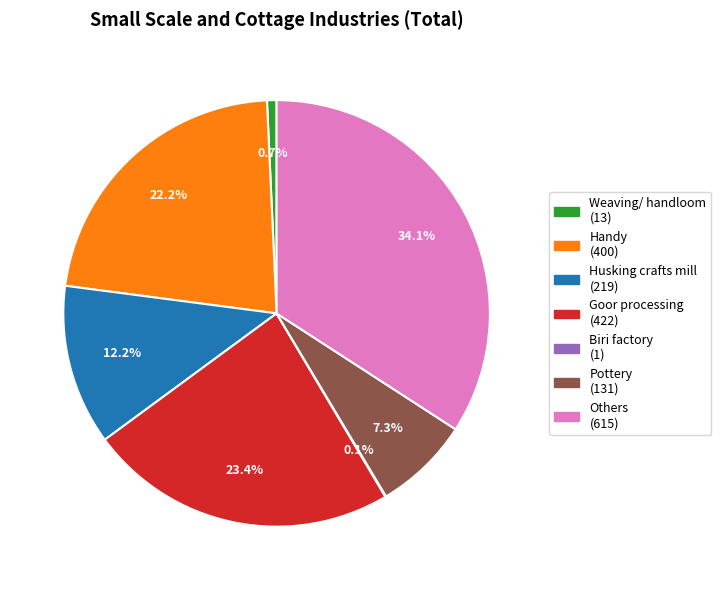

The Goor processing slice represents 31% of the pie. True or false?

False